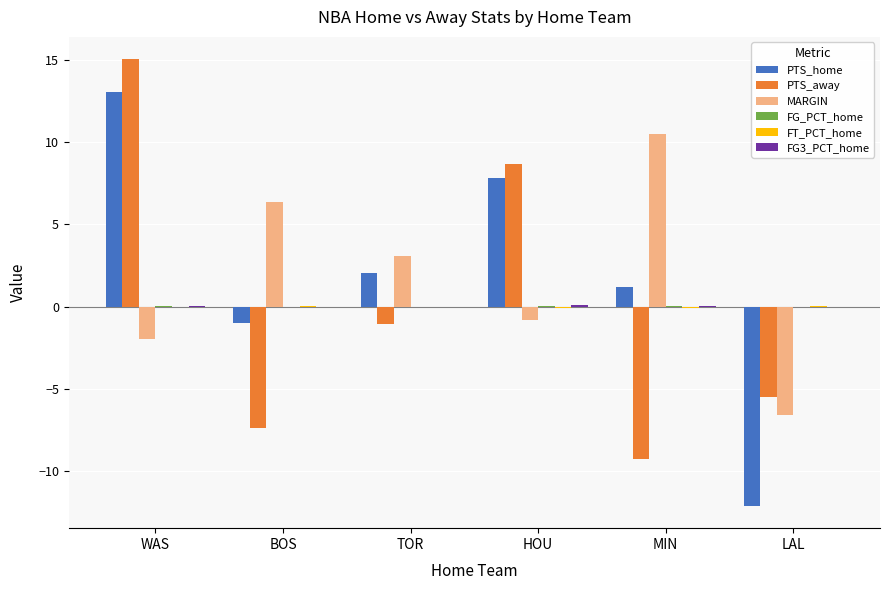

What is the sum of all PTS_away values?

0.5